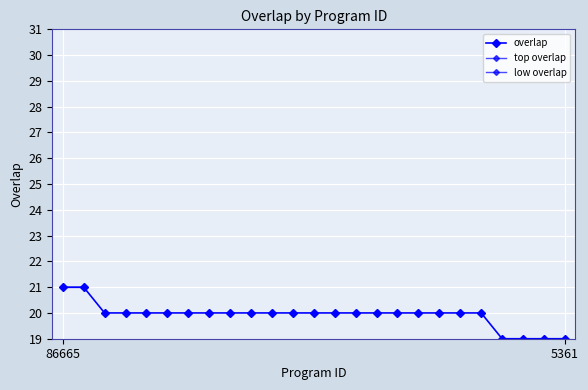

What is the ratio of the value at 74722 to the value at 321555?

1.0